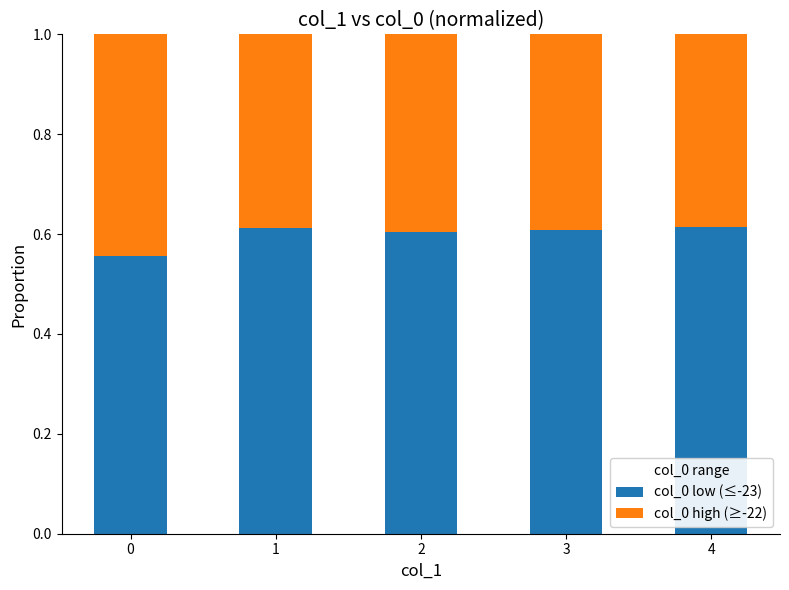

Is it true that col_0 low (≤-23) equals 1.0 at 1?

False